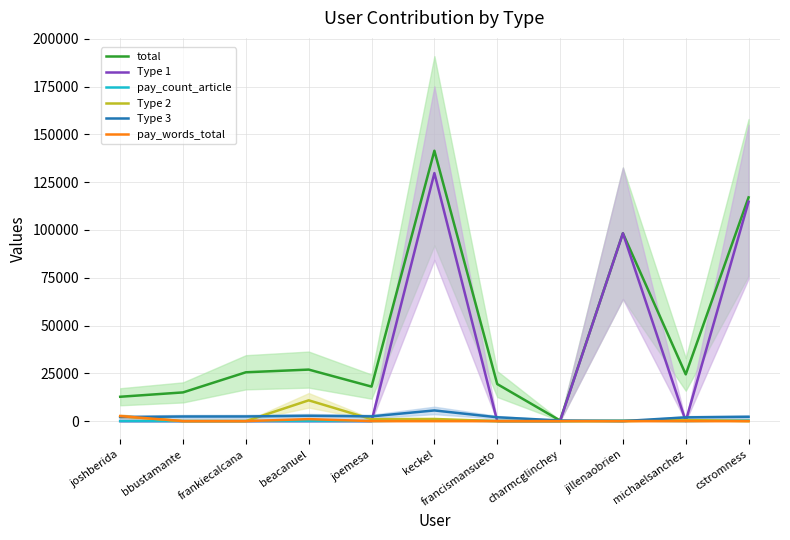

In Type 2, how many points are lower than both neighbors (excluding endpoints)?

1